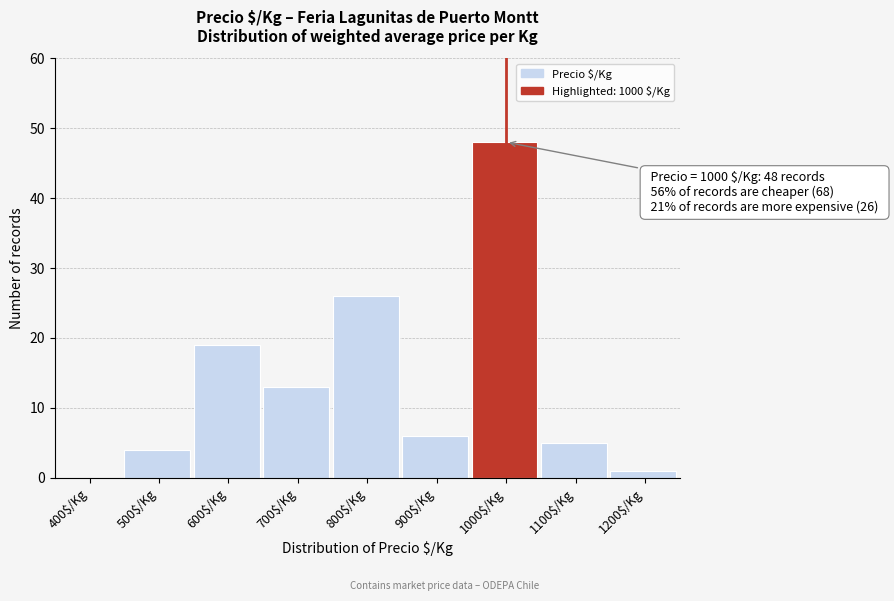

The value at 400$/Kg is -30. True or false?

False